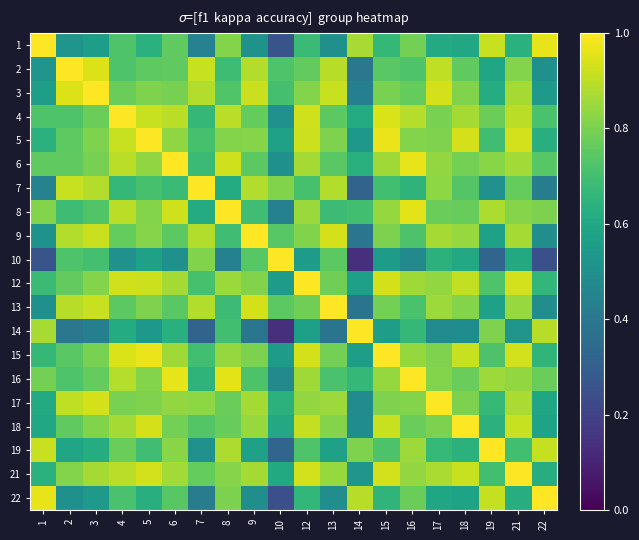

What is the spread (max minus min) of values at 2?

0.6